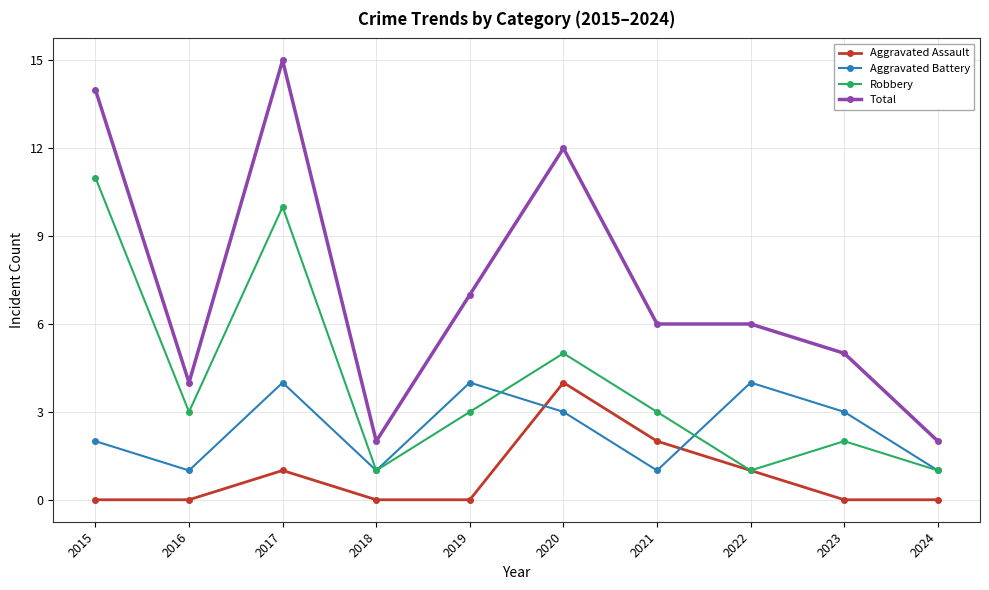

True or false: Aggravated Assault has a value of 1 at 2018.

False